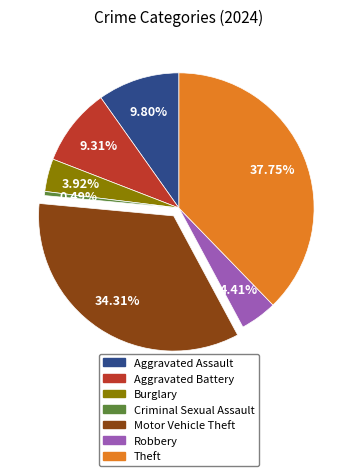

How many slices are in this pie chart?

7